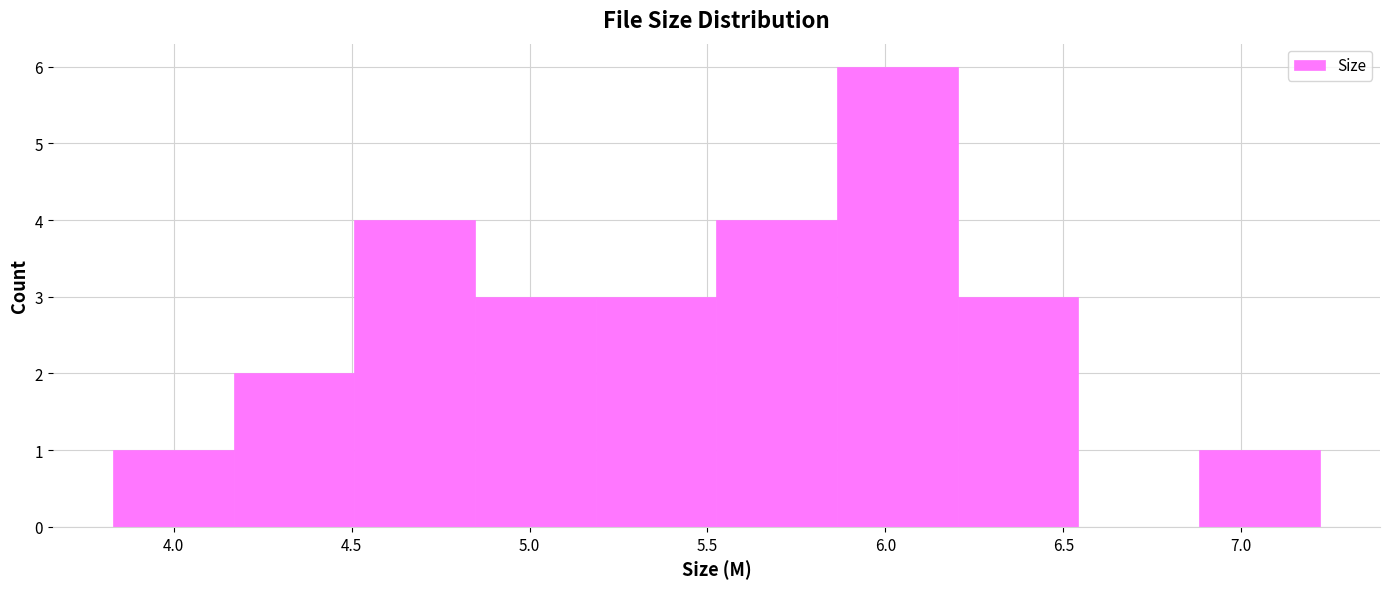

Over which range of the x-axis is the bar tallest?

5.85 to 6.20